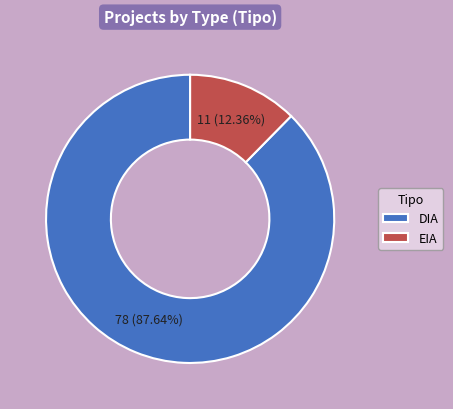

What portion of the pie excludes EIA?

87.6%